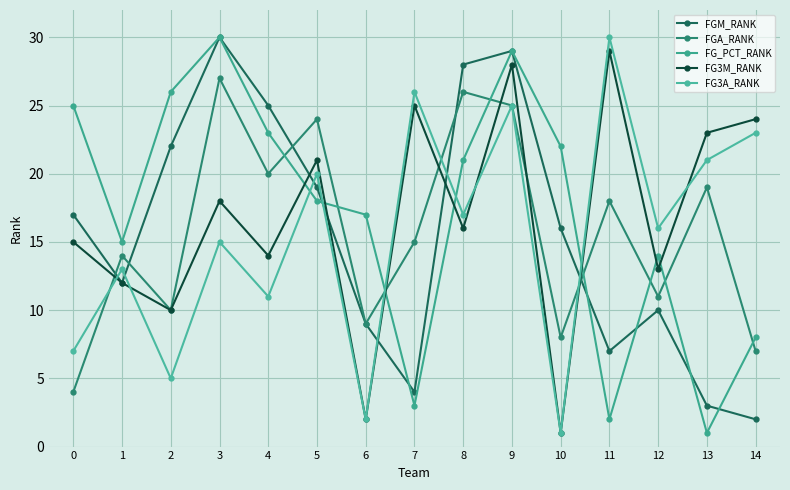

Does the chart have visible grid lines?

Yes